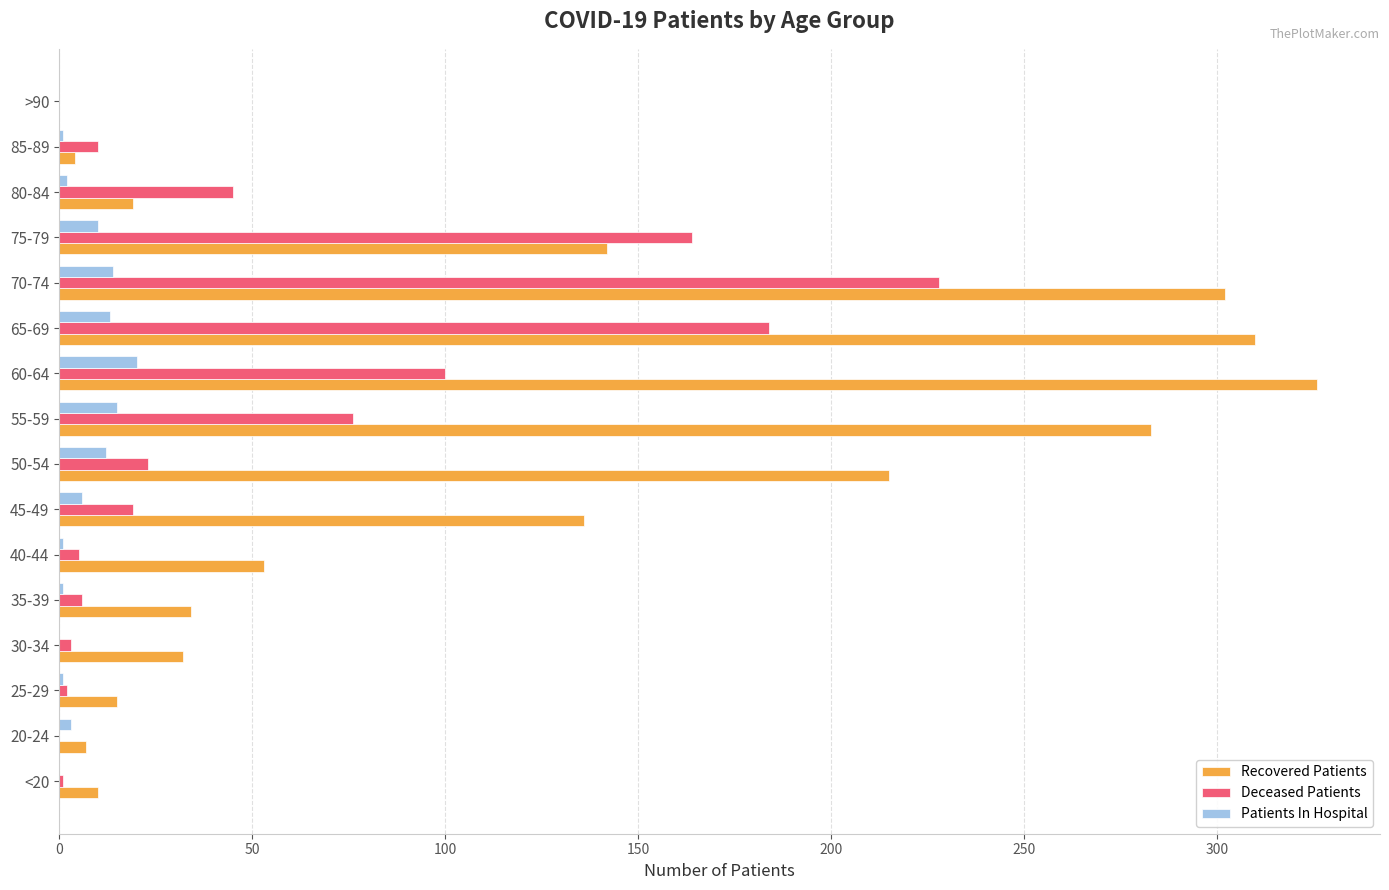

Between 30-34 and 80-84, which series saw the biggest shift?

Deceased Patients